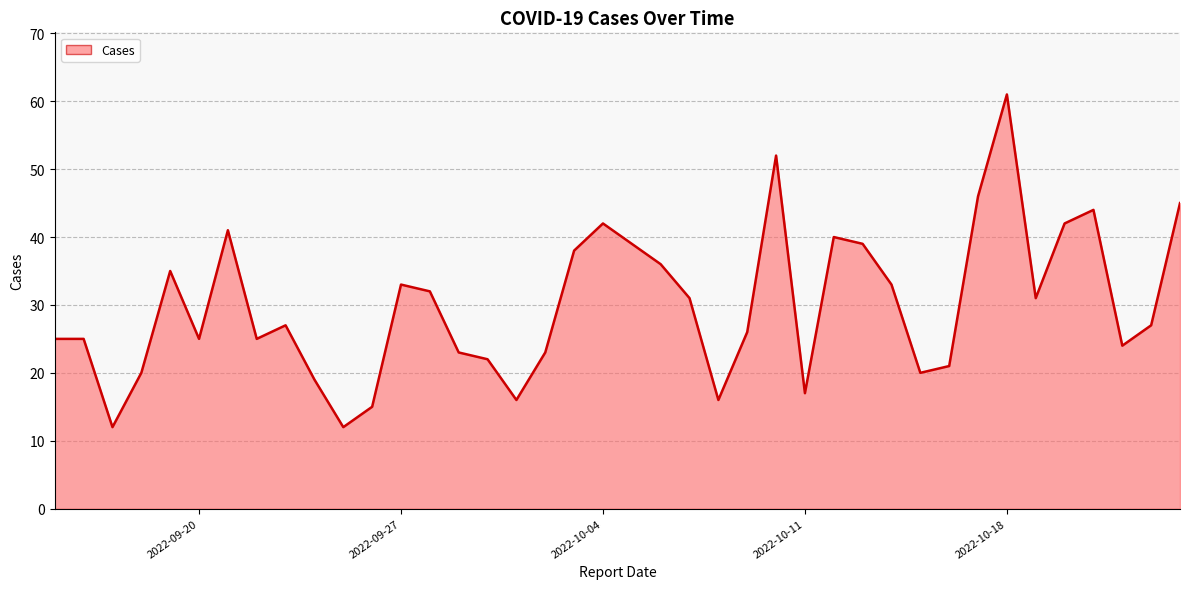

What is the difference between the maximum and minimum values?

49